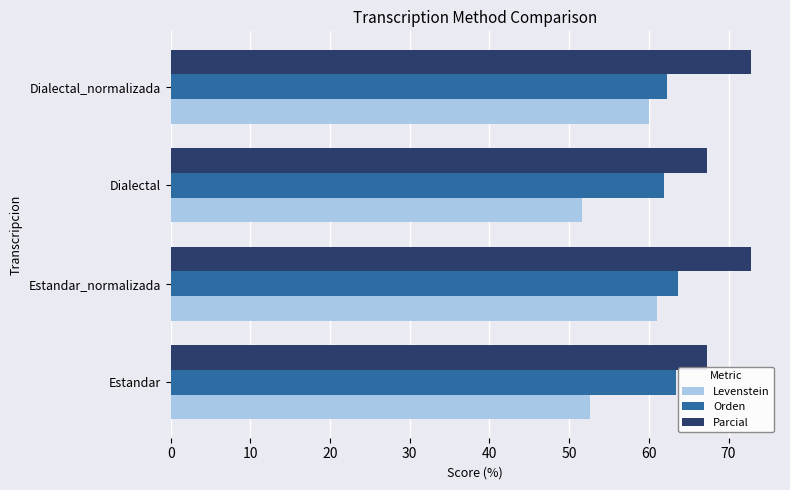

What is the highest value of the Orden series?

63.7